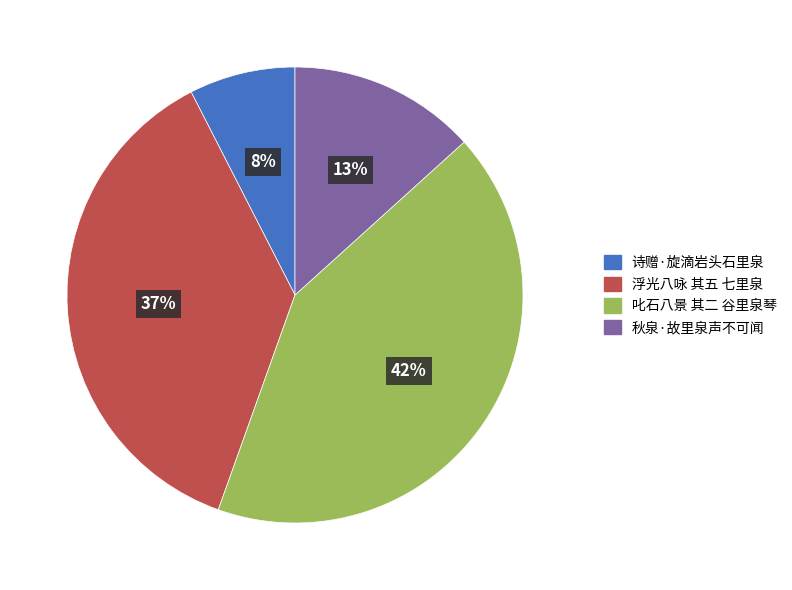

Rank the categories by value from highest to lowest.

叱石八景 其二 谷里泉琴, 浮光八咏 其五 七里泉, 秋泉·故里泉声不可闻, 诗赠·旋滴岩头石里泉